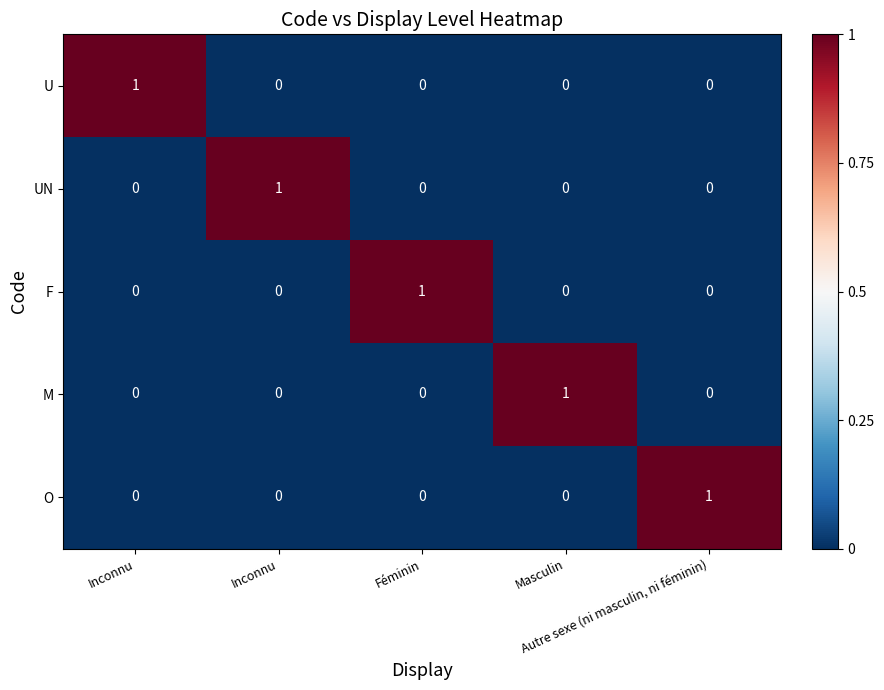

Reading right to left, what are all the values shown in this chart?

U: Autre sexe (ni masculin, ni féminin)=0	Masculin=0	Féminin=0	Inconnu=0	Inconnu=1
UN: Autre sexe (ni masculin, ni féminin)=0	Masculin=0	Féminin=0	Inconnu=1	Inconnu=0
F: Autre sexe (ni masculin, ni féminin)=0	Masculin=0	Féminin=1	Inconnu=0	Inconnu=0
M: Autre sexe (ni masculin, ni féminin)=0	Masculin=1	Féminin=0	Inconnu=0	Inconnu=0
O: Autre sexe (ni masculin, ni féminin)=1	Masculin=0	Féminin=0	Inconnu=0	Inconnu=0